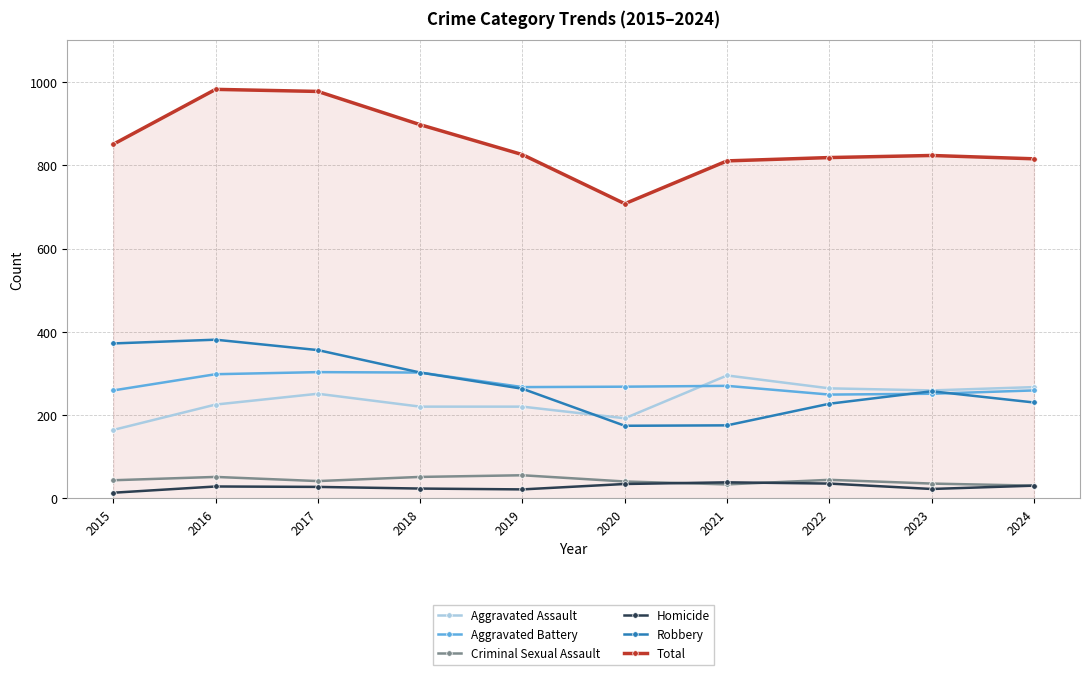

What is the value of the Aggravated Assault point at the 4th from the left?

220